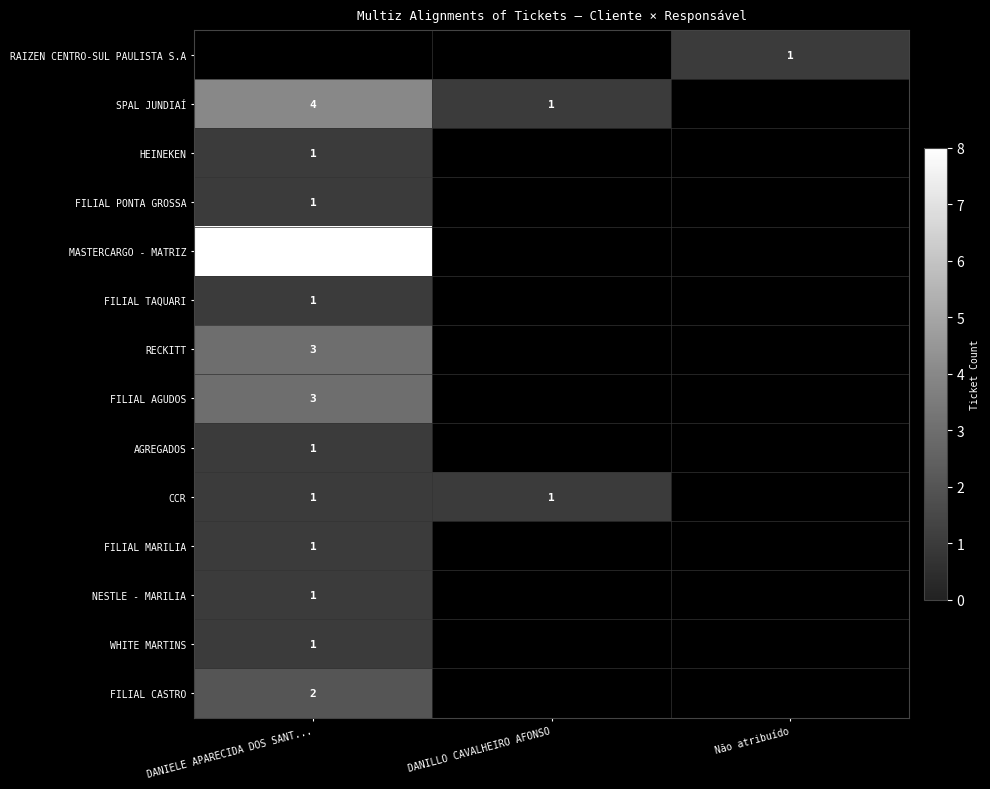

The value of FILIAL TAQUARI at DANIELE APARECIDA DOS SANT... is 2. True or false?

False